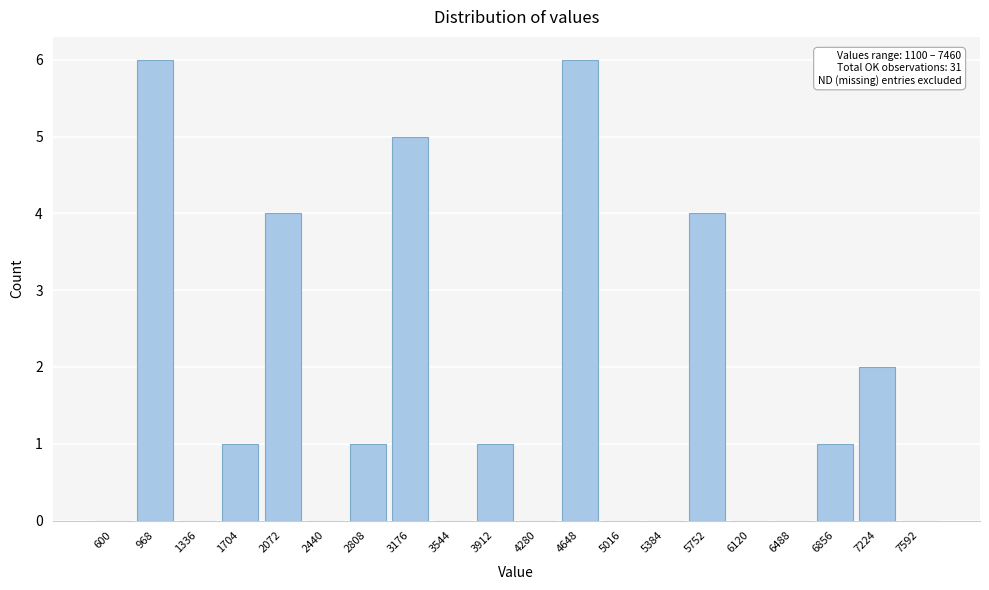

Reading right to left, transcribe all the data shown in this chart.

7592=0	7224=2	6856=1	6488=0	6120=0	5752=4	5384=0	5016=0	4648=6	4280=0	3912=1	3544=0	3176=5	2808=1	2440=0	2072=4	1704=1	1336=0	968=6	600=0